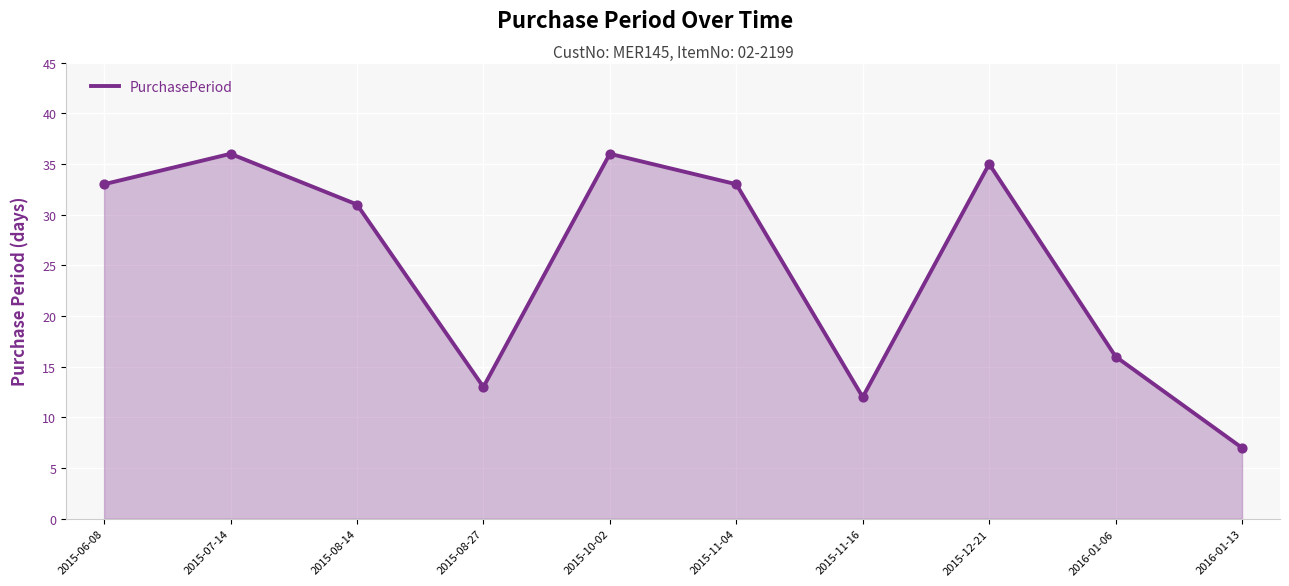

What is the change in value from 2015-10-02 to 2015-12-21?

-1